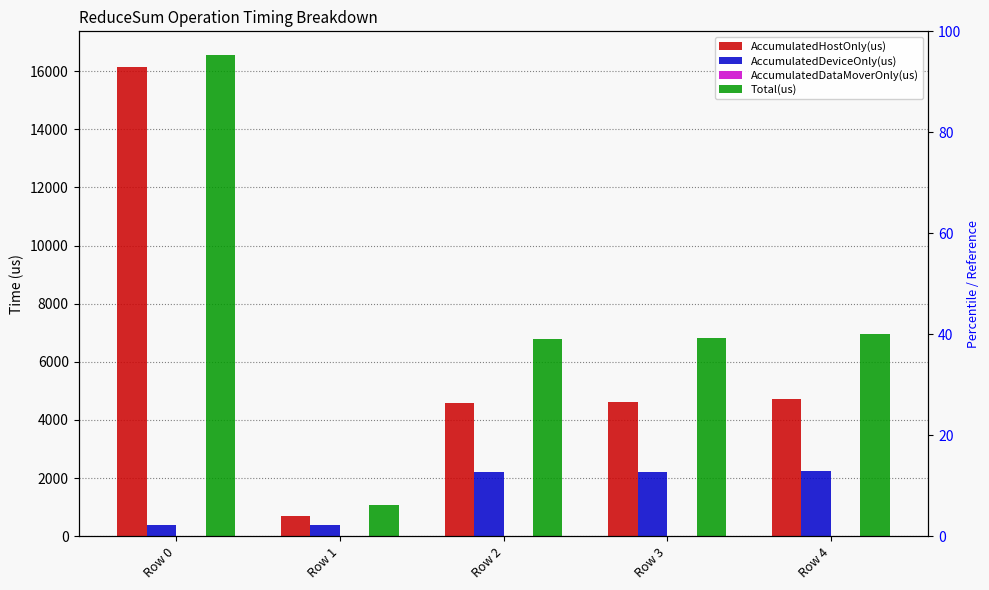

The value of AccumulatedDataMoverOnly(us) at Row 2 is 0.0. True or false?

True